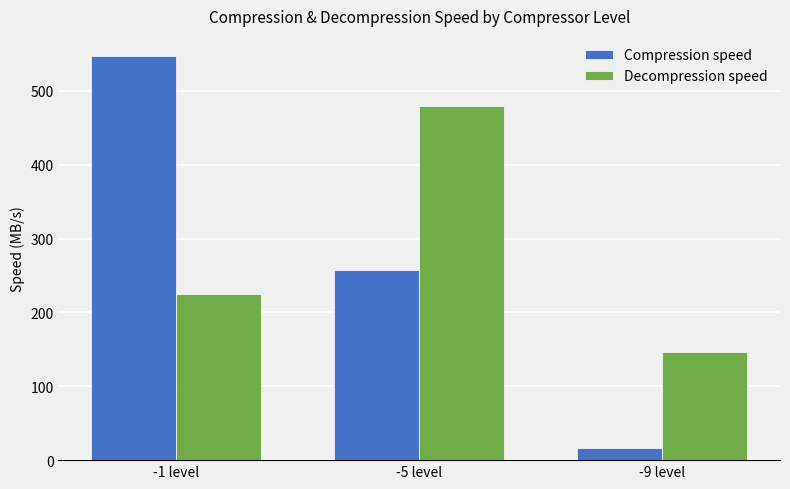

How many values in the Decompression speed series are below 225?

1